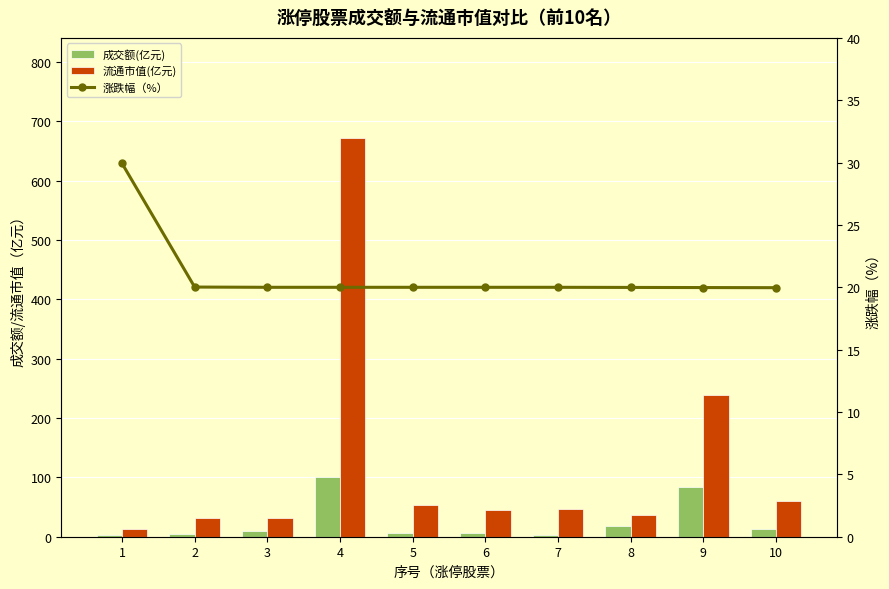

List the labels in order of 流通市值(亿元) value, largest first.

4, 9, 10, 5, 7, 6, 8, 3, 2, 1